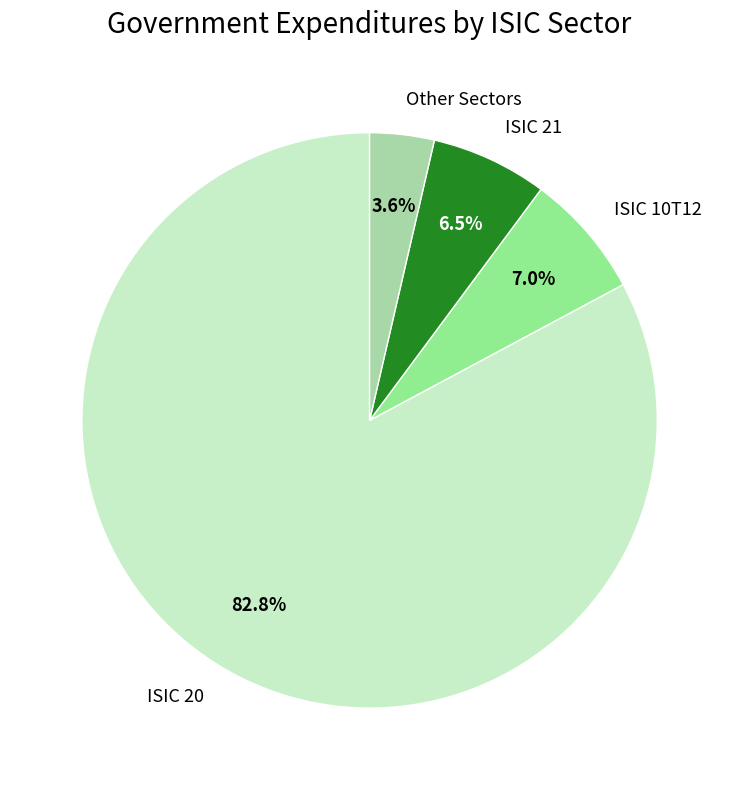

Is ISIC 10T12 the majority of the pie?

No